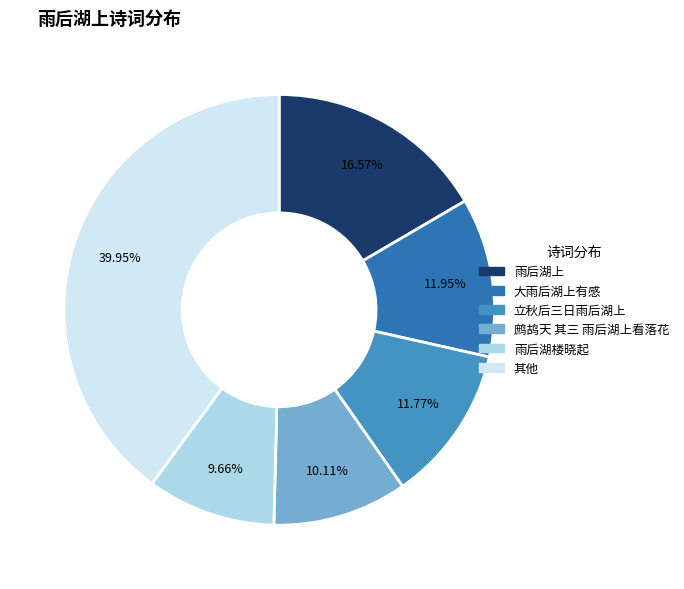

How many segments does this pie chart have?

6